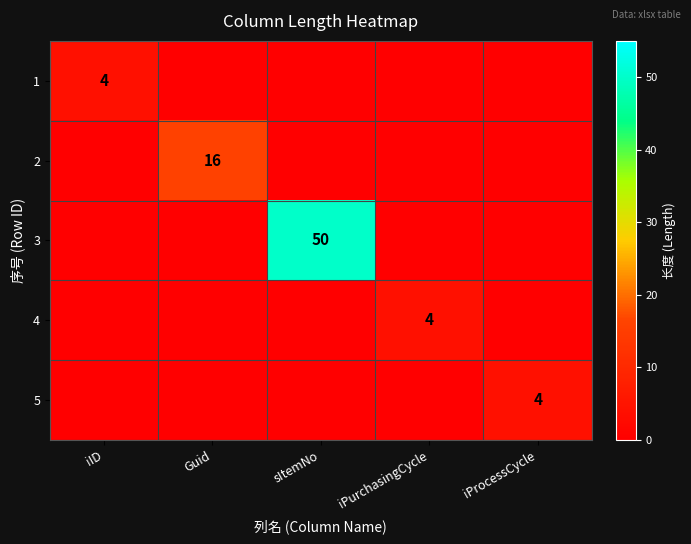

True or false: 4 has a value of 4 at iPurchasingCycle.

True